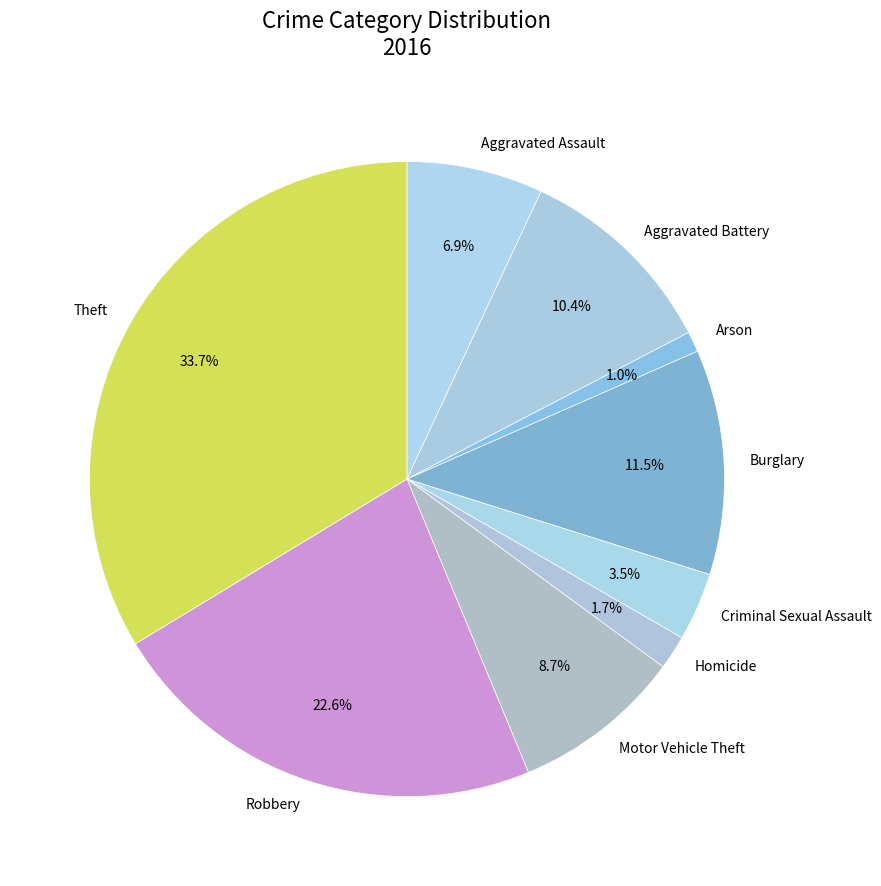

Which has a higher value, Motor Vehicle Theft or Aggravated Battery?

Aggravated Battery